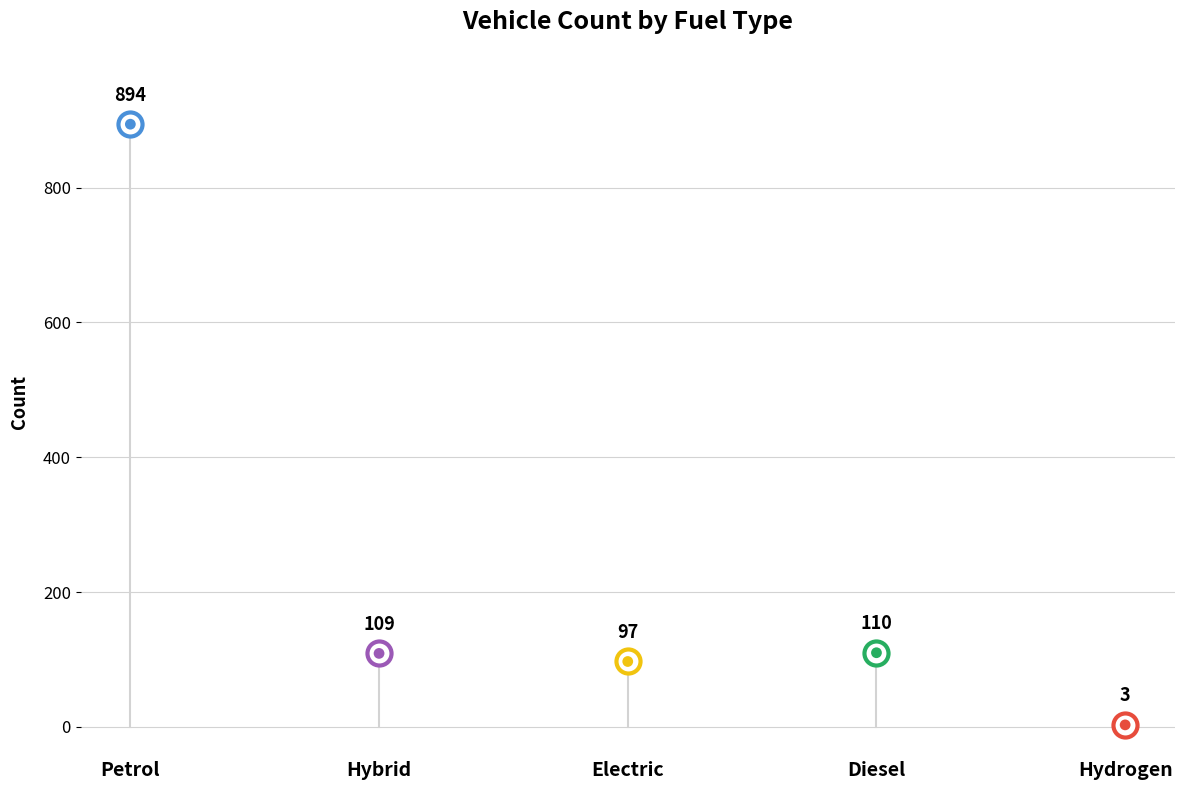

Between Electric and Diesel, which is larger?

Diesel